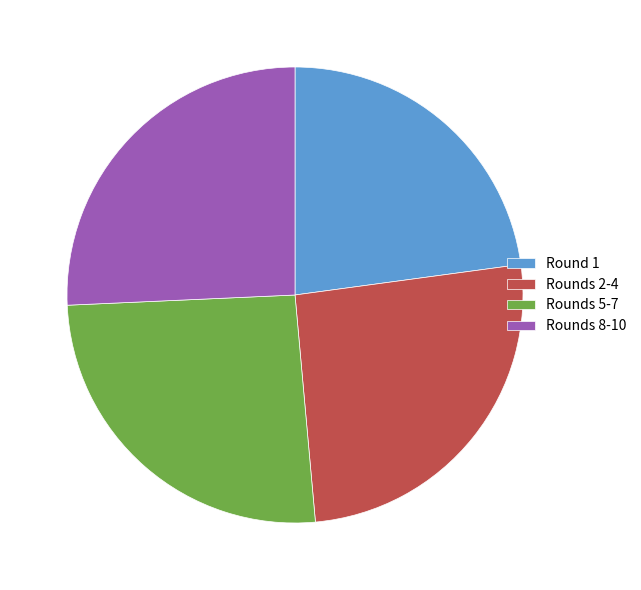

Which slice is the smallest?

Round 1